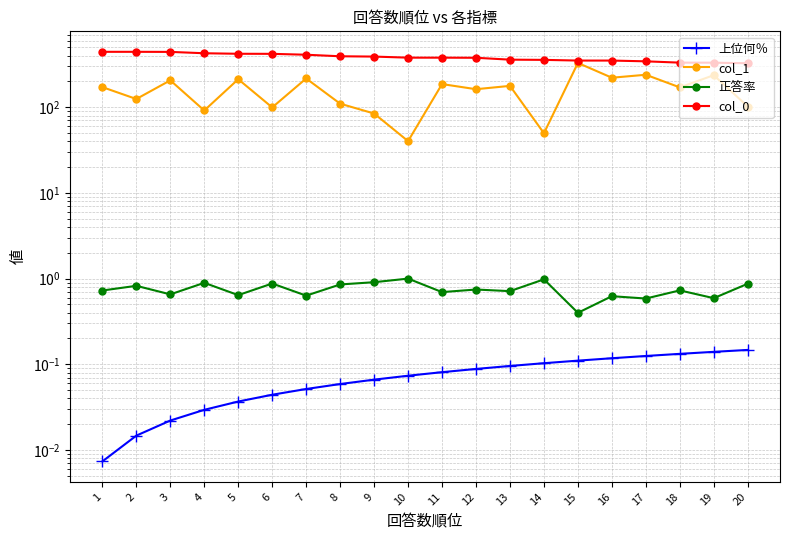

True or false: 上位何％ and col_0 intersect in this chart.

False